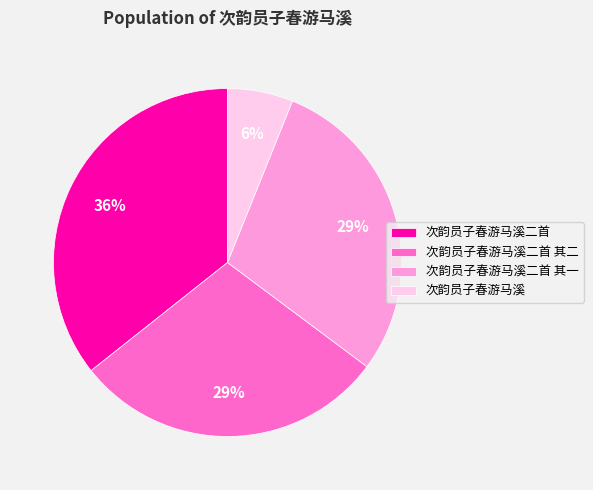

To the nearest percent, what is the difference between the 次韵员子春游马溪二首 其一 and 次韵员子春游马溪二首 slice percentages?

7%